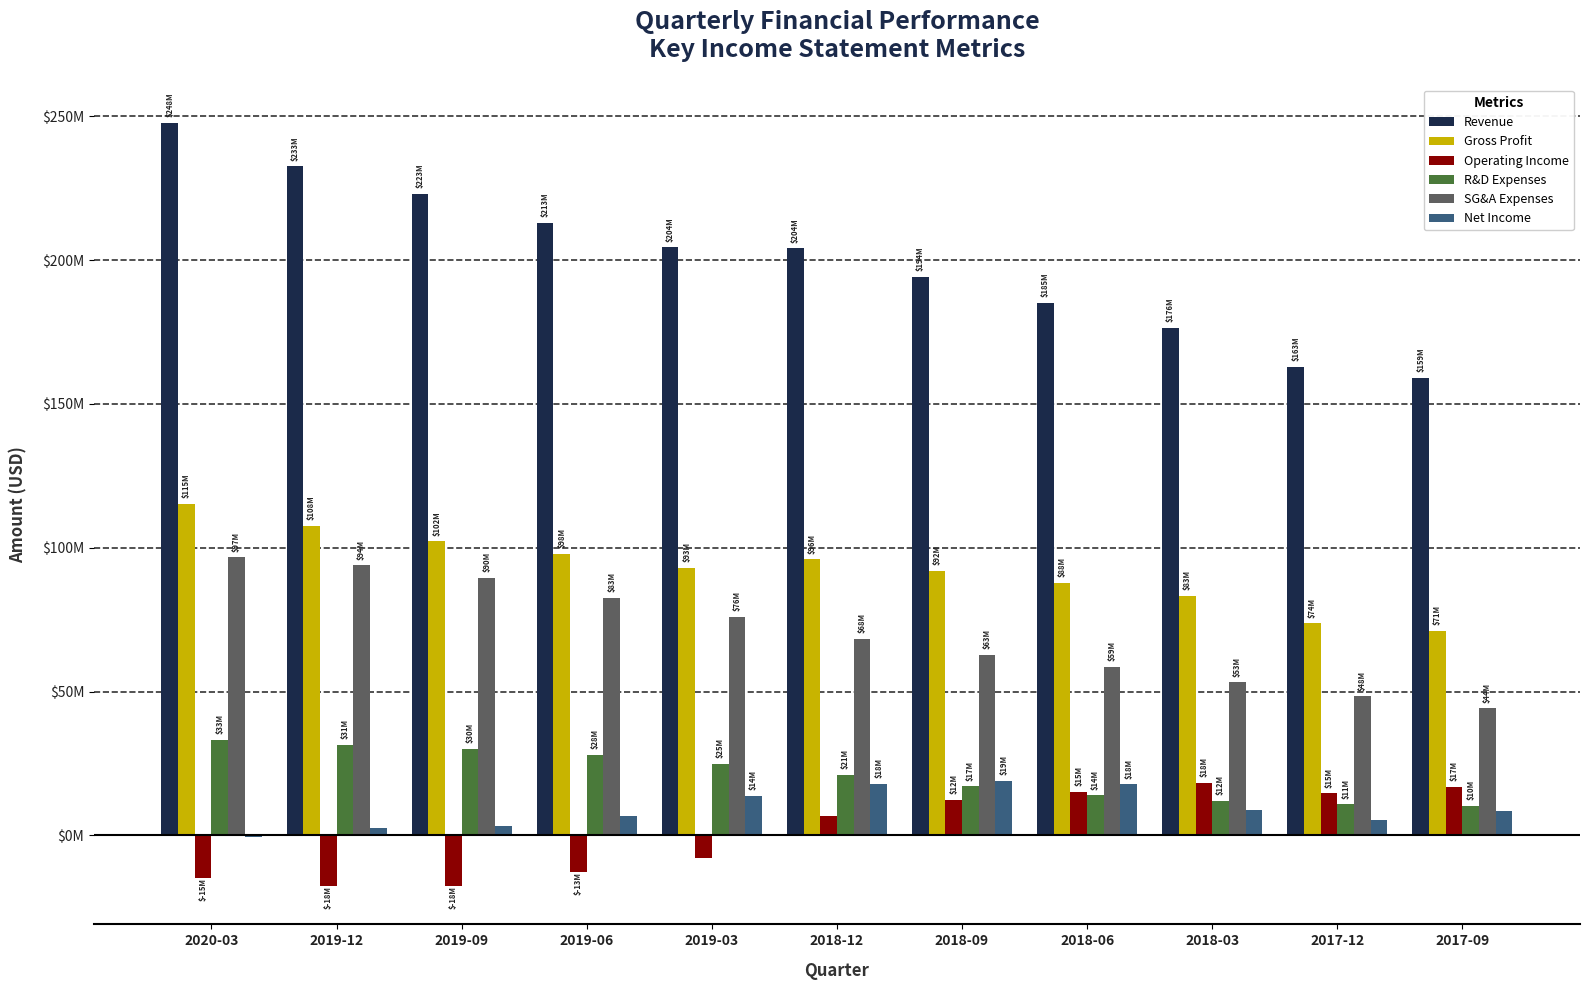

What is the minimum value shown in the chart?

-17693000